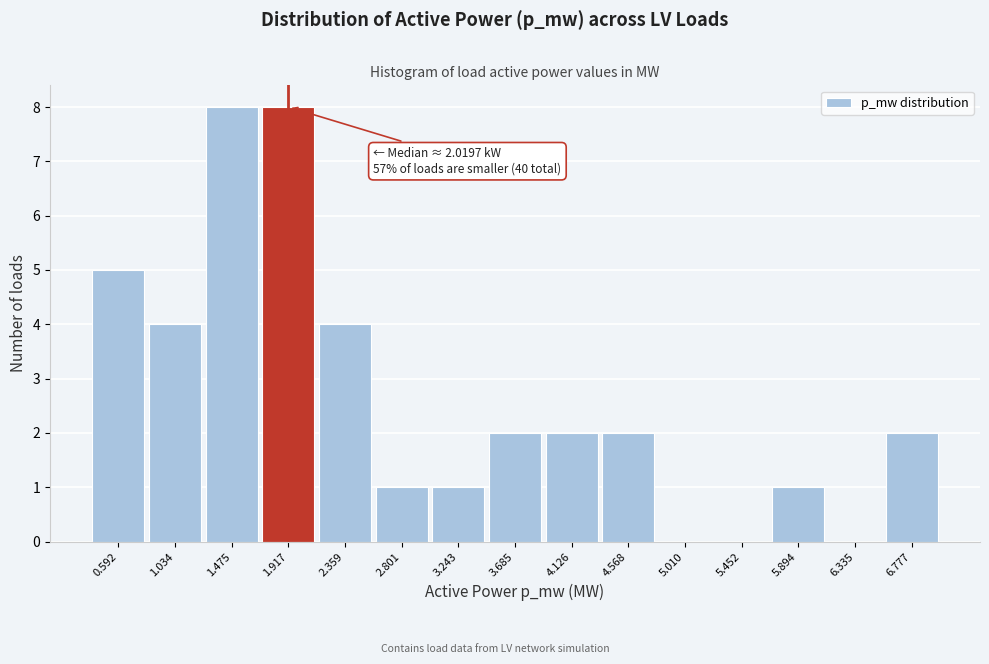

Reading right to left, what are all the values shown in this chart?

6.777=2	6.335=0	5.894=1	5.452=0	5.010=0	4.568=2	4.126=2	3.685=2	3.243=1	2.801=1	2.359=4	1.917=8	1.475=8	1.034=4	0.592=5